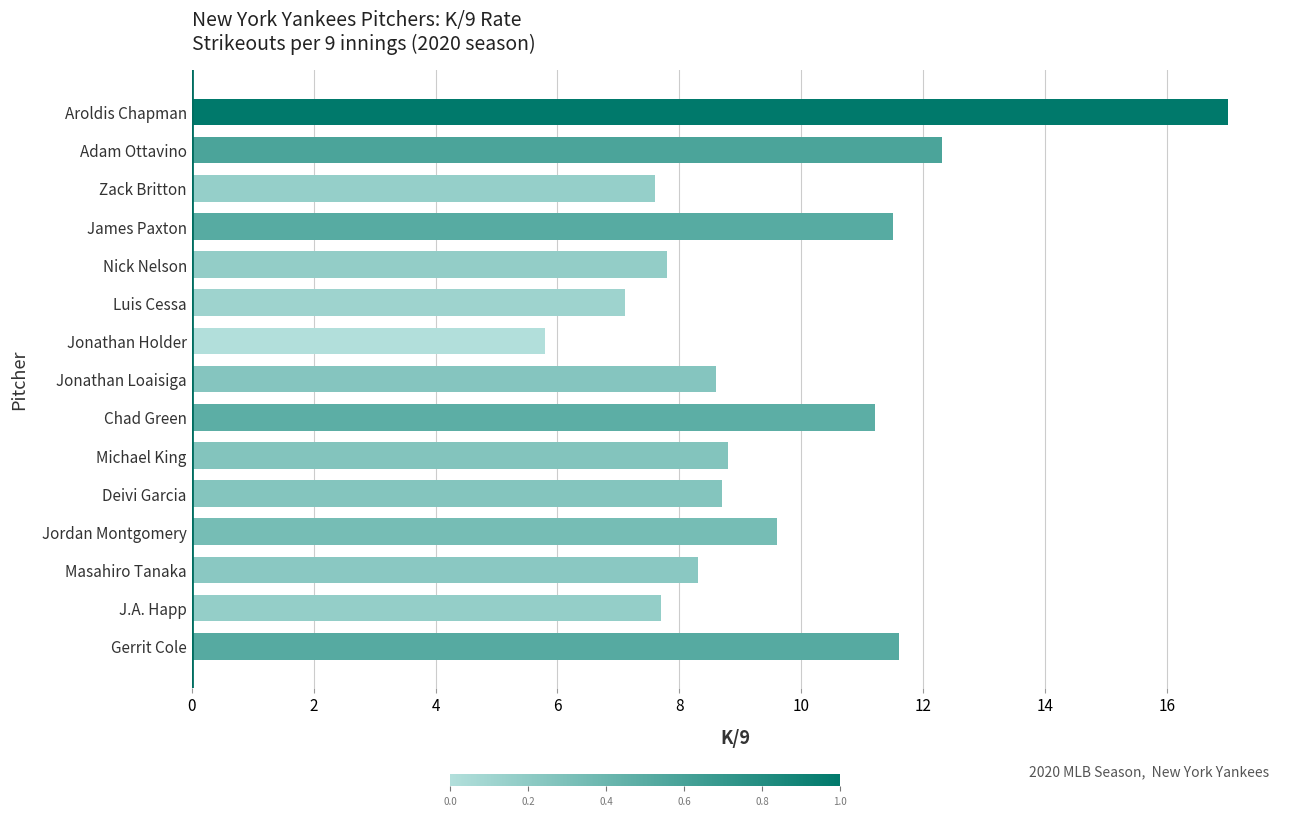

How many bars are there in total?

15